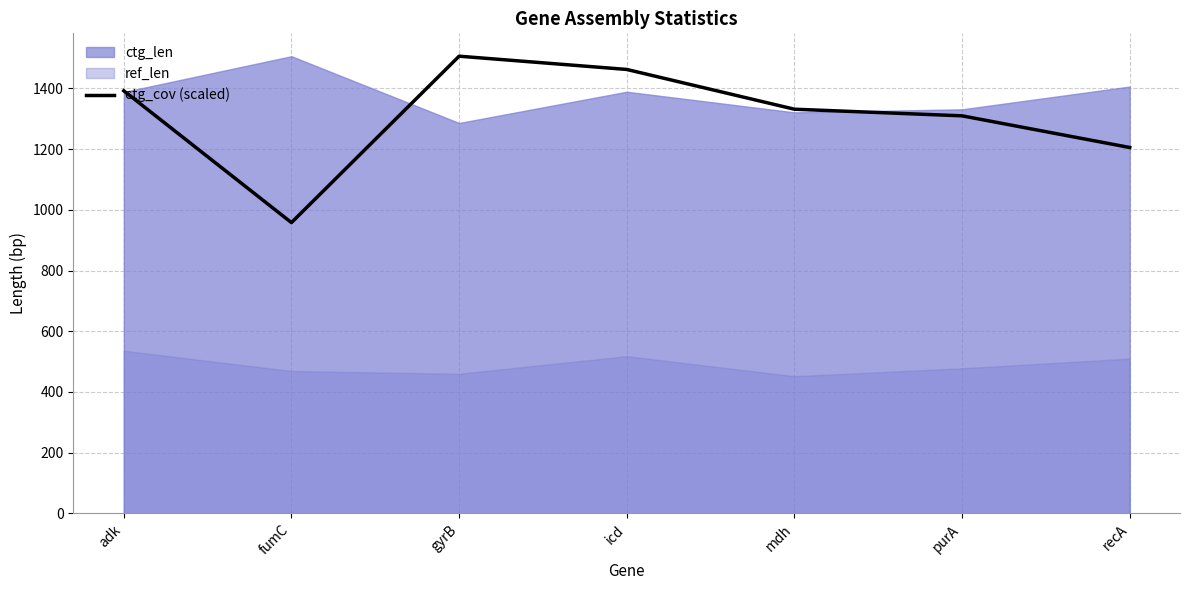

How many lines are shown in the chart?

1